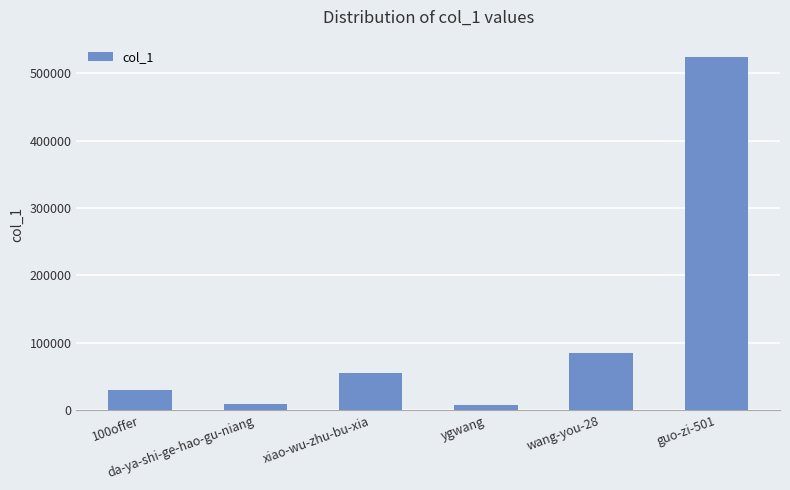

What position from the right is ygwang?

3